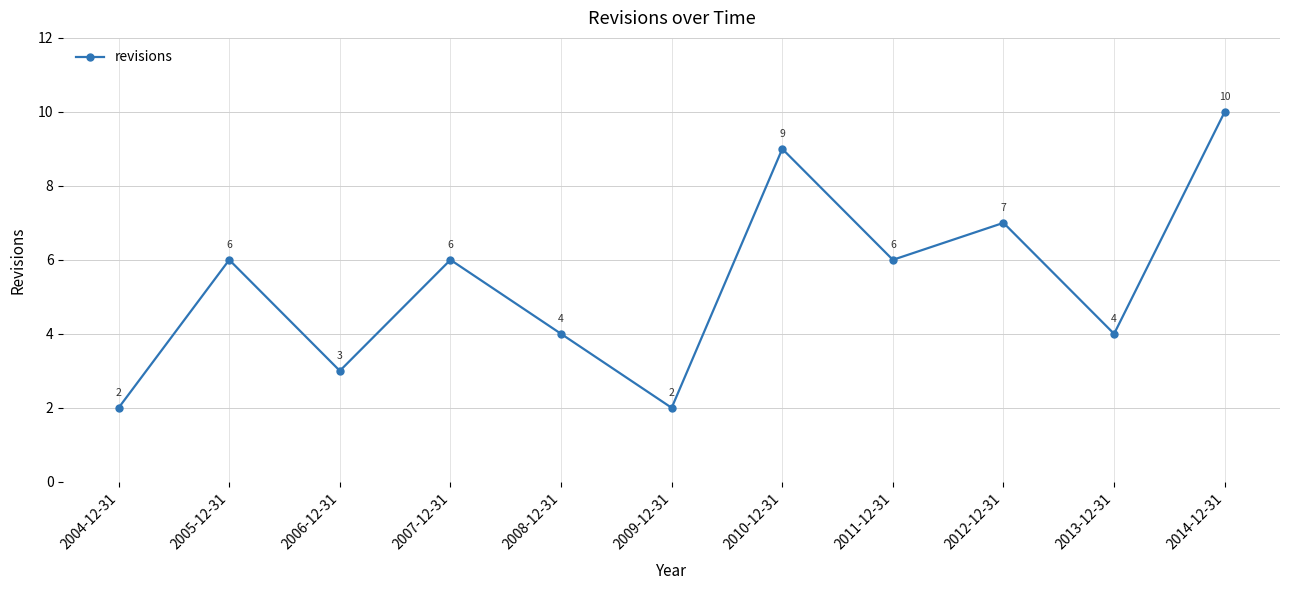

What is the ratio of the value at 2009-12-31 to the value at 2004-12-31?

1.0